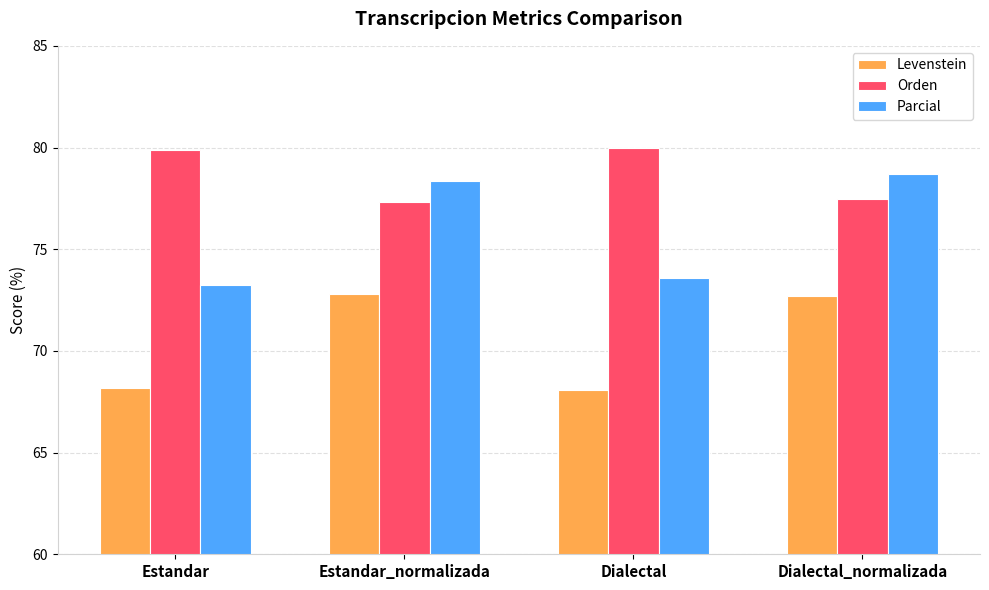

Is the value of Orden at Dialectal_normalizada greater than the value of Levenstein at Estandar_normalizada?

Yes